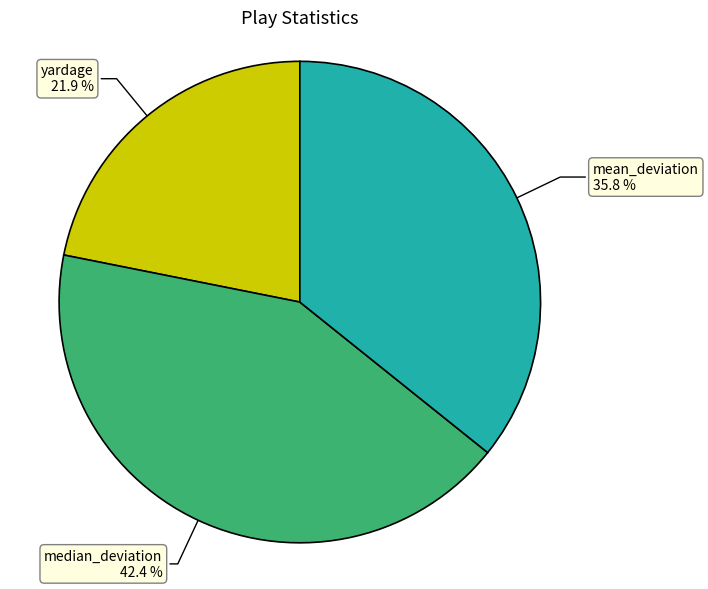

To the nearest percent, what is the average slice percentage?

33%